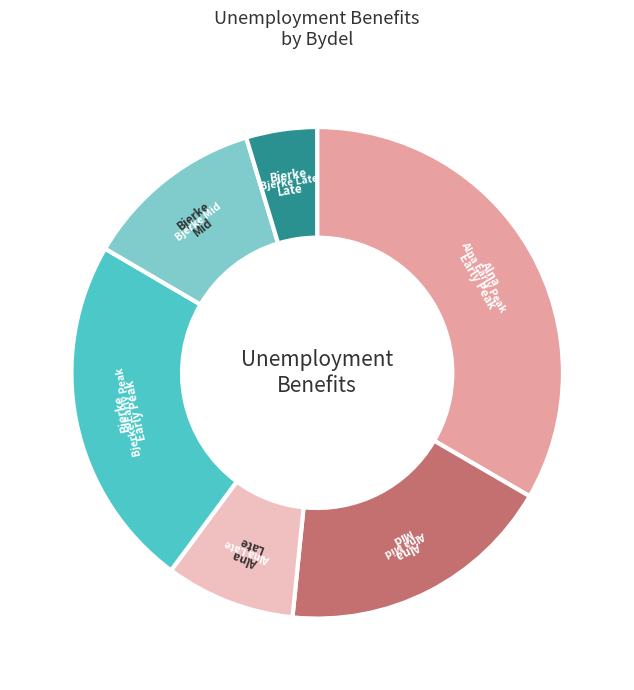

Is there a majority slice in this chart?

No